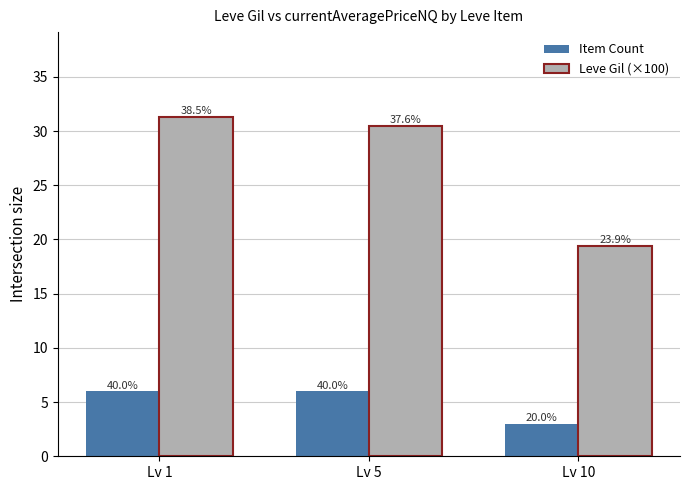

At which category is the sum across all series the highest?

Lv 1